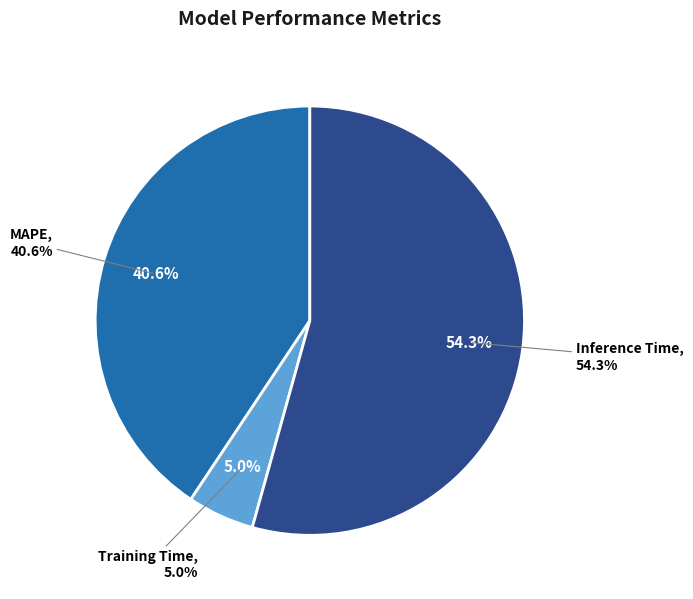

How many segments does this pie chart have?

3